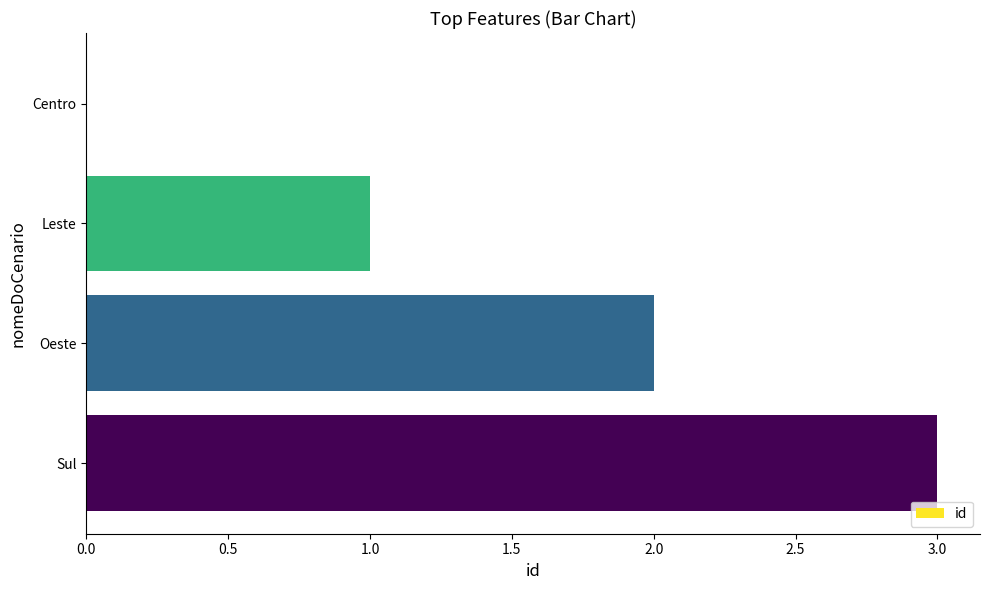

Count the values in the range 1 to 3.

3